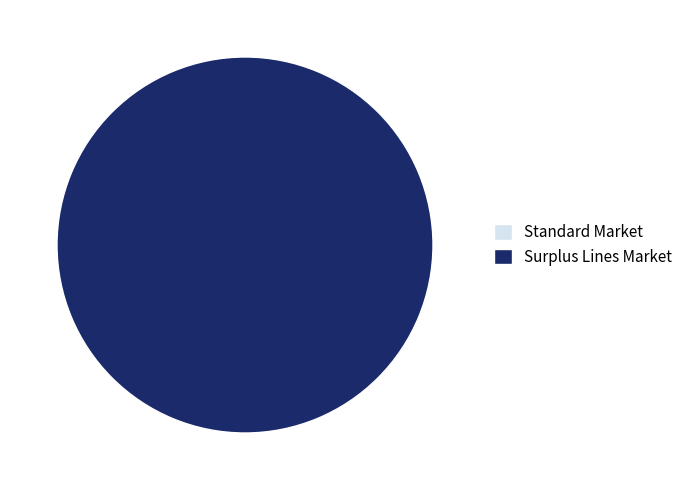

To the nearest percent, what is the average slice percentage?

50%